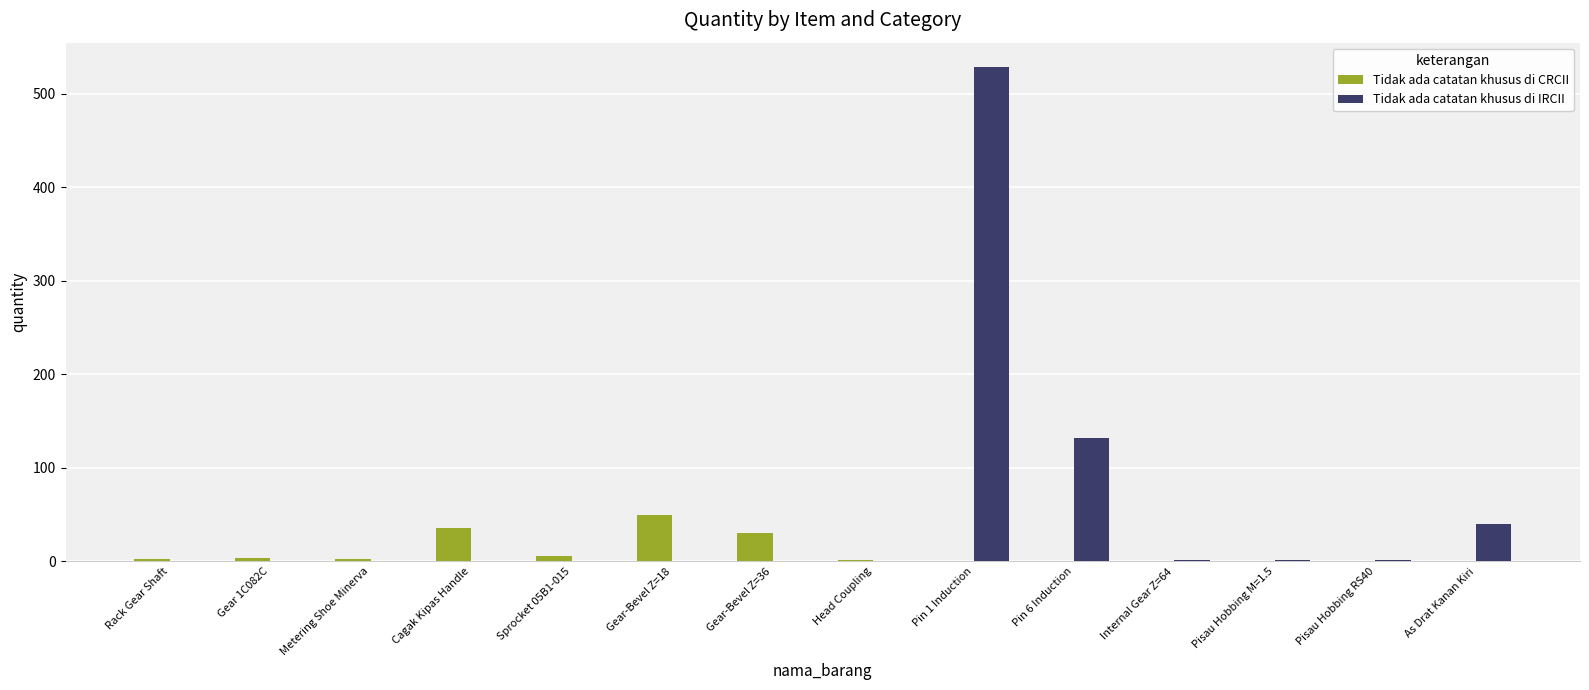

Does the chart contain stacked bars?

No